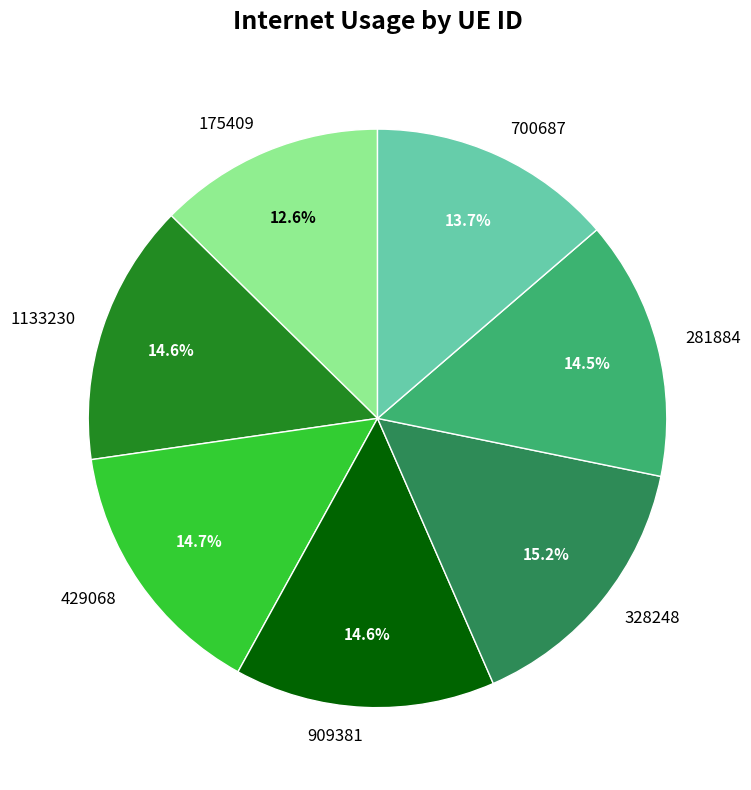

Is there a majority slice in this chart?

No